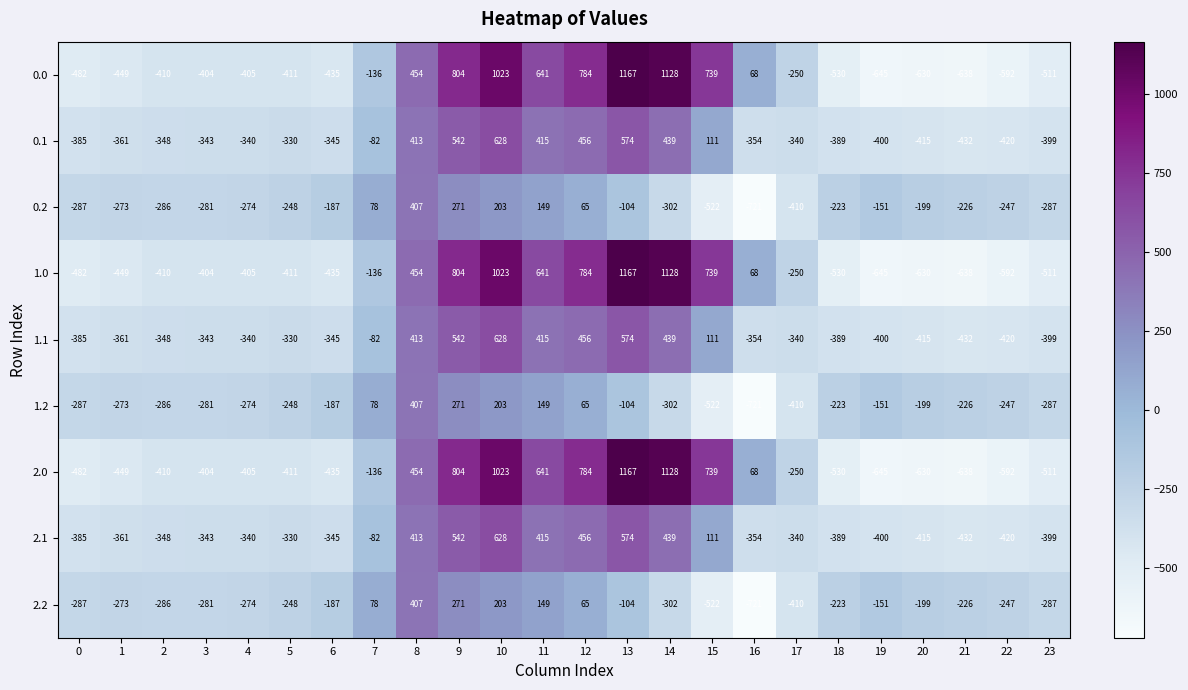

At which category does the chart reach its minimum across all series?

16